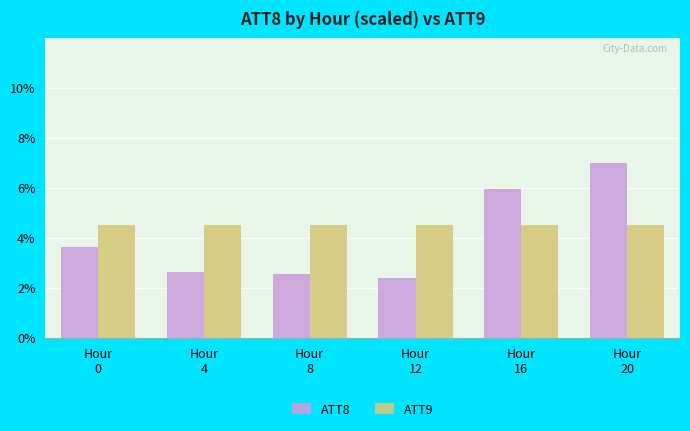

List the series in order of their overall mean, highest first.

ATT9, ATT8